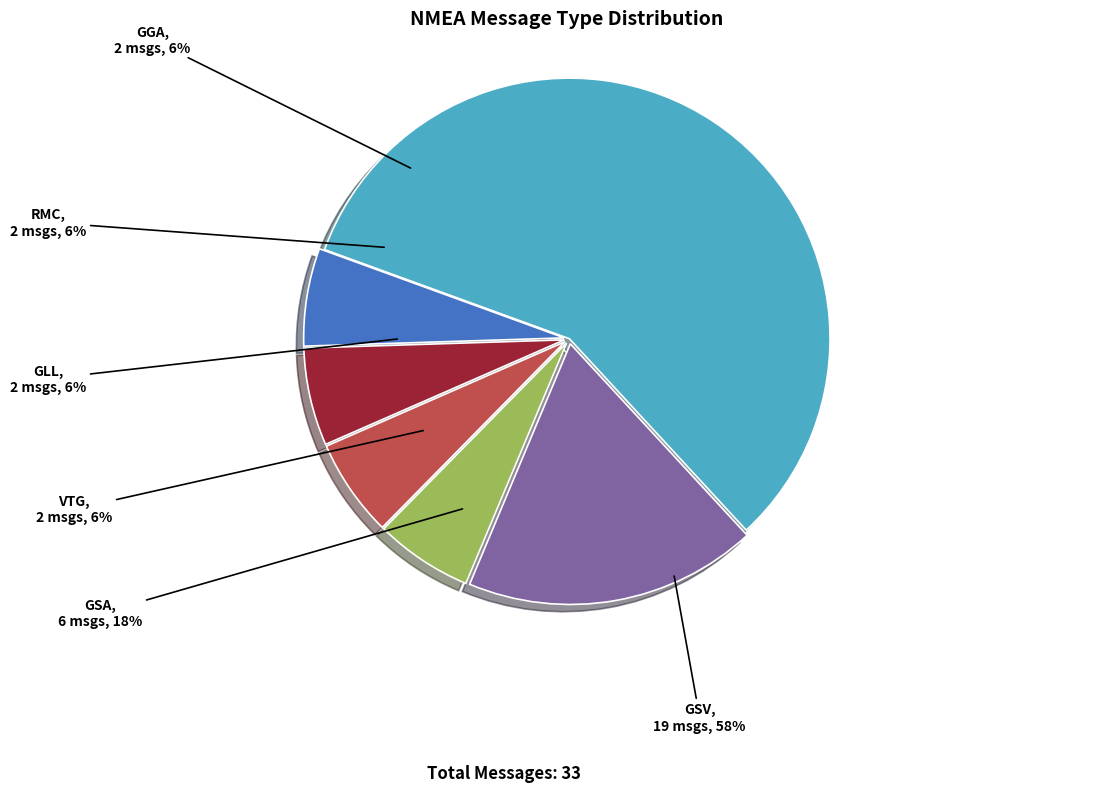

How many segments does this pie chart have?

6